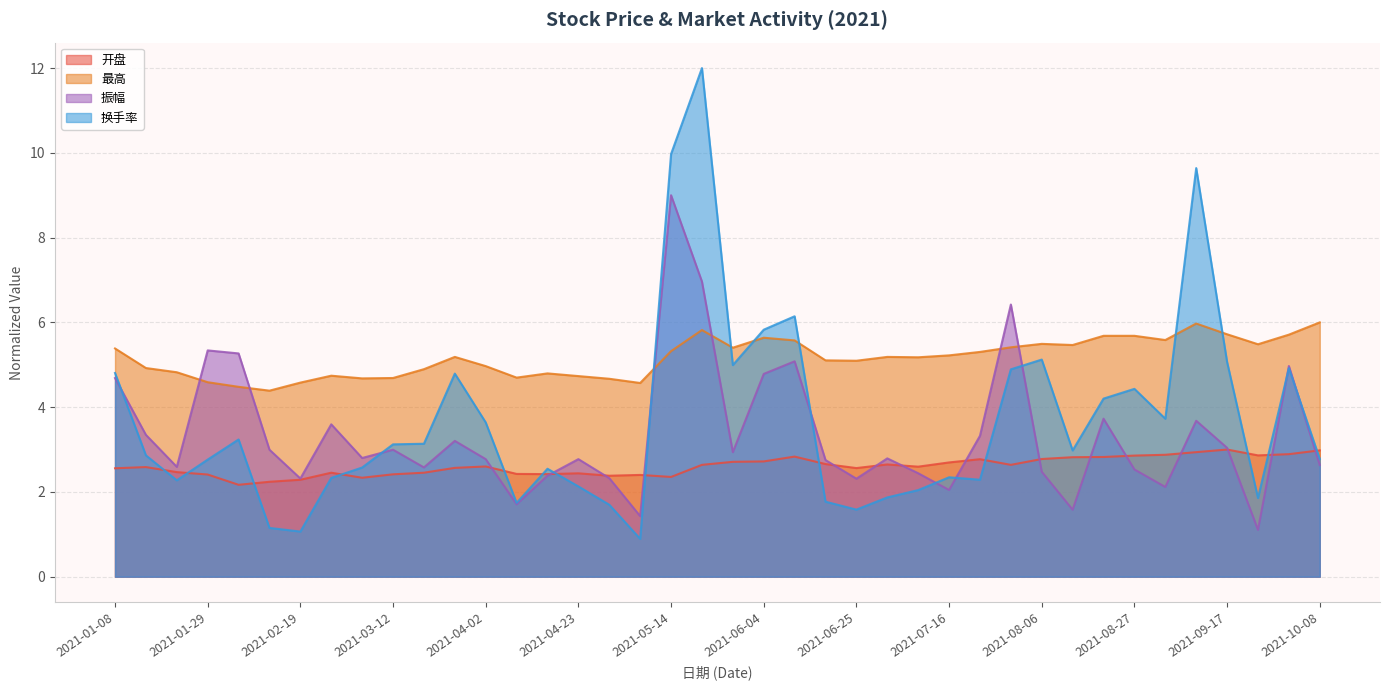

What is the difference between the maximum and minimum values in the 开盘 series?

0.8